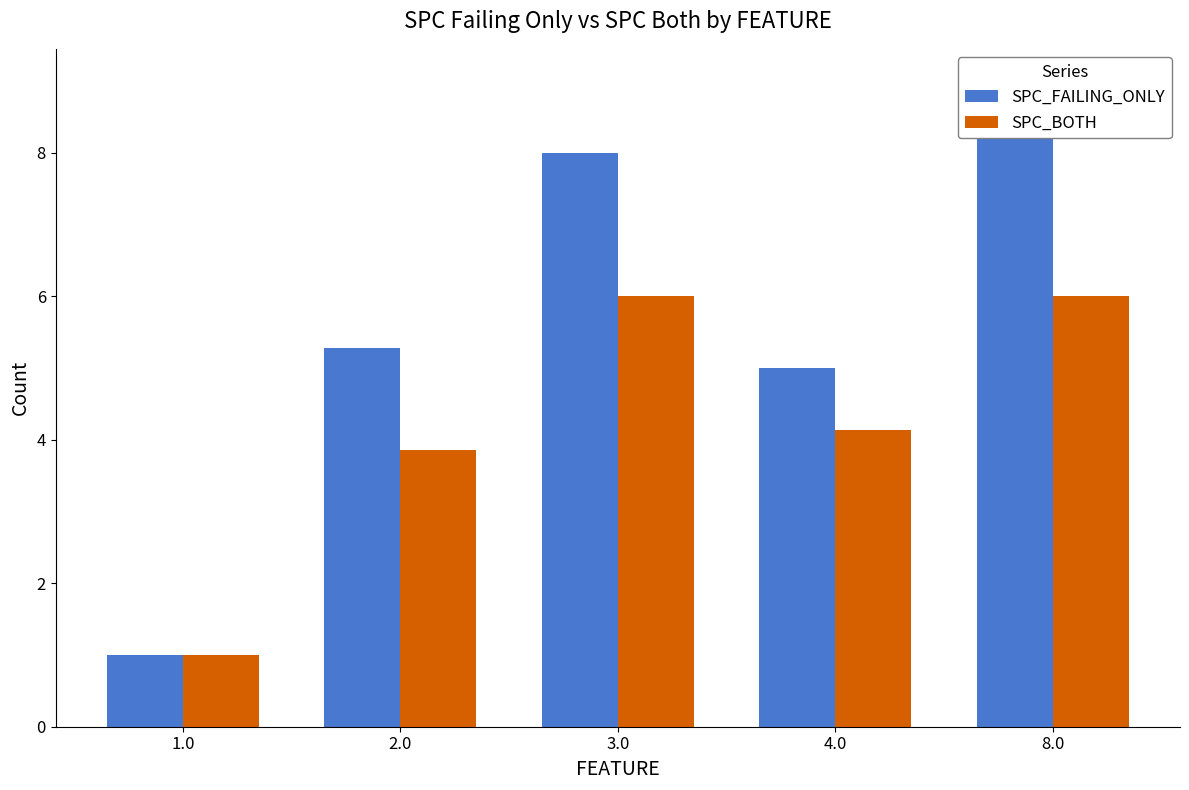

What is the average value of the SPC_FAILING_ONLY series?

5.7